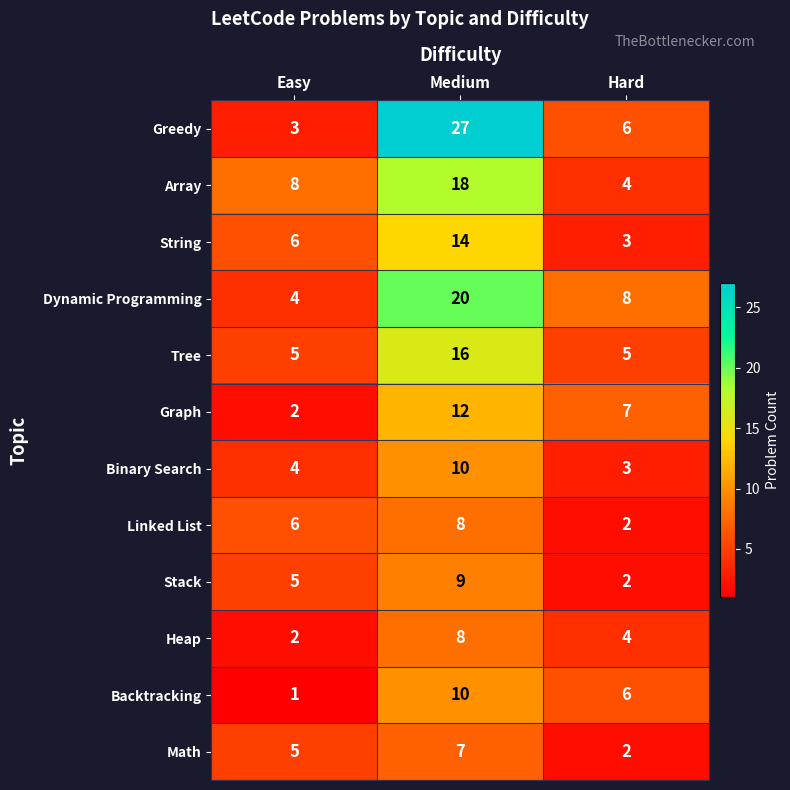

What is the greatest value displayed?

27